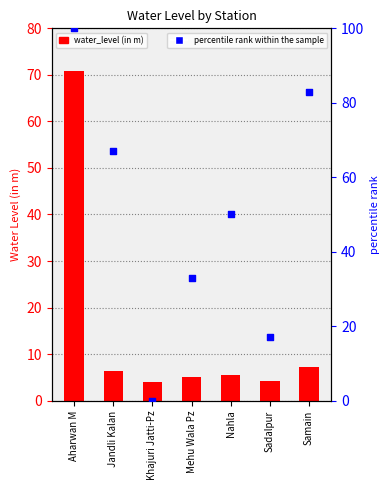

Is the value of water_level (in m) at Nahla greater than the value of percentile rank within the sample at Jandli Kalan?

No